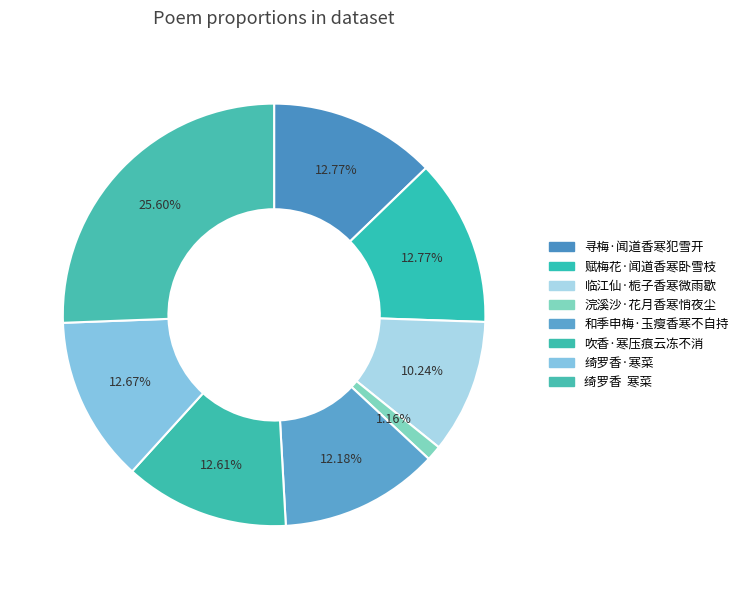

What is the largest slice in the pie chart?

绮罗香  寒菜